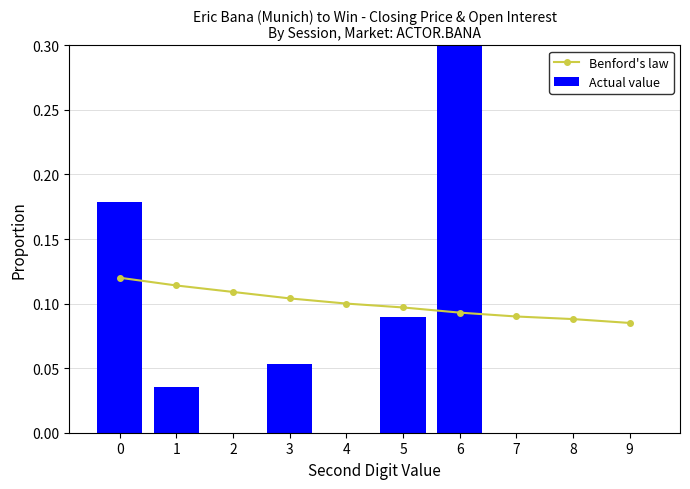

What is the sum of all Benford's law values?

1.0